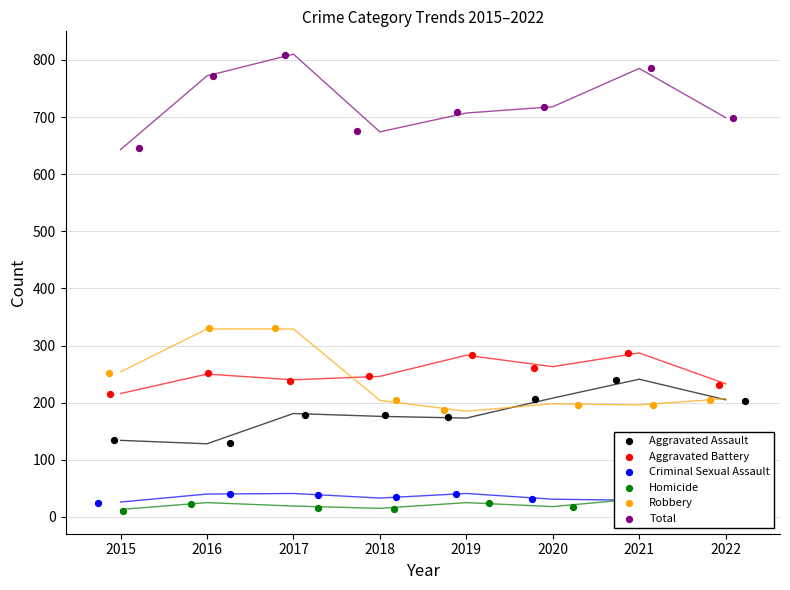

What is the total value across all series at 2017?

1608.8